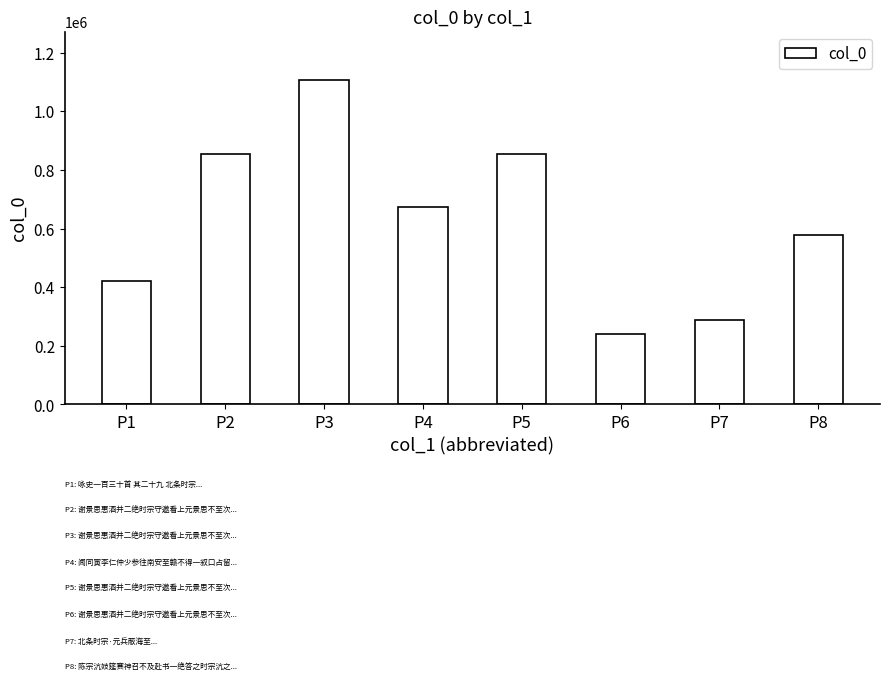

How many bars are there in total?

8